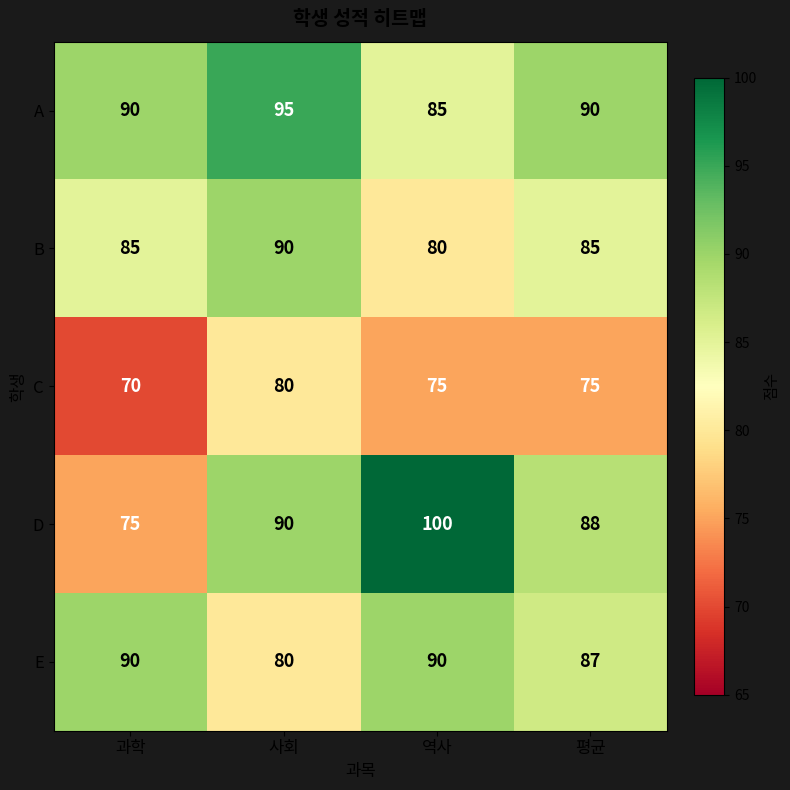

The value of E at 사회 is 27. True or false?

False